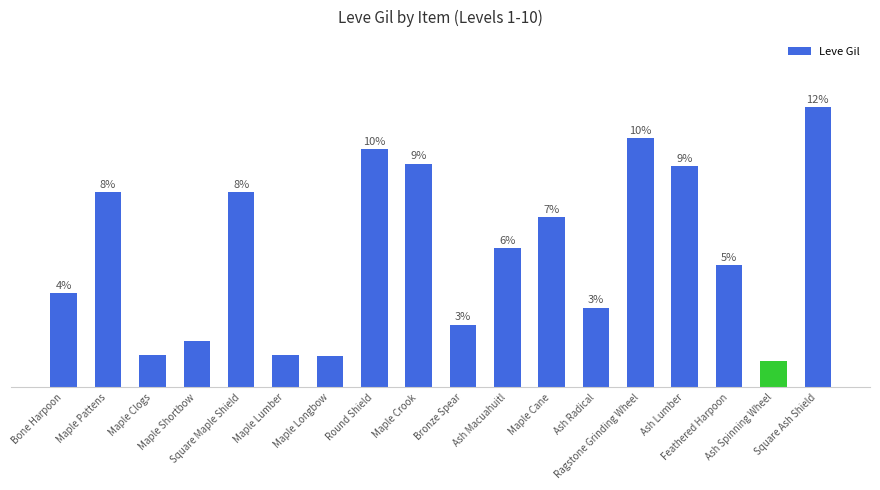

At which label is the value closest to 540?

Ash Macuahuitl